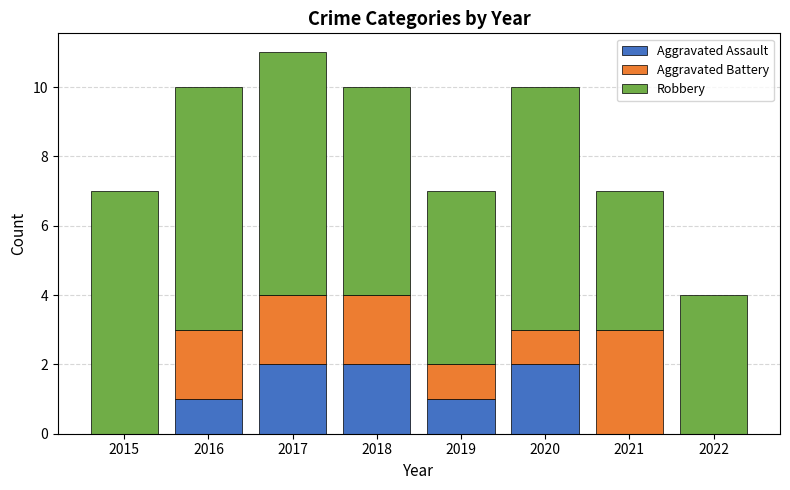

What is the total value across all series at 2016?

10